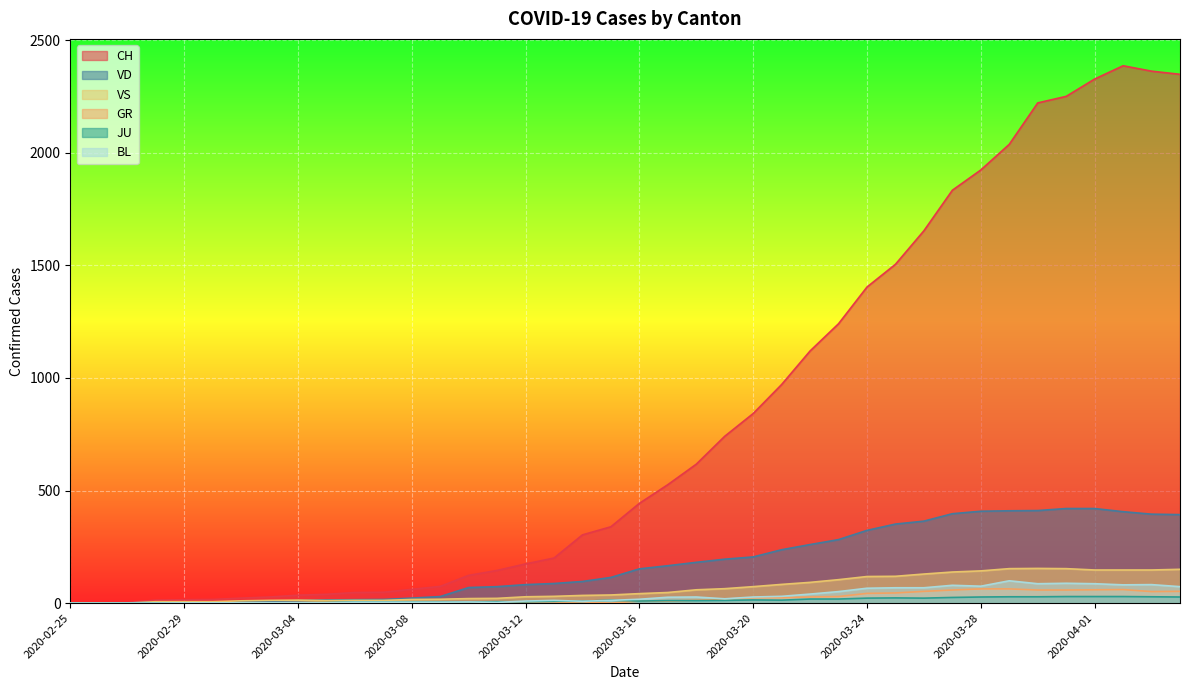

What is the label of the 16th point from the left?

2020-03-11